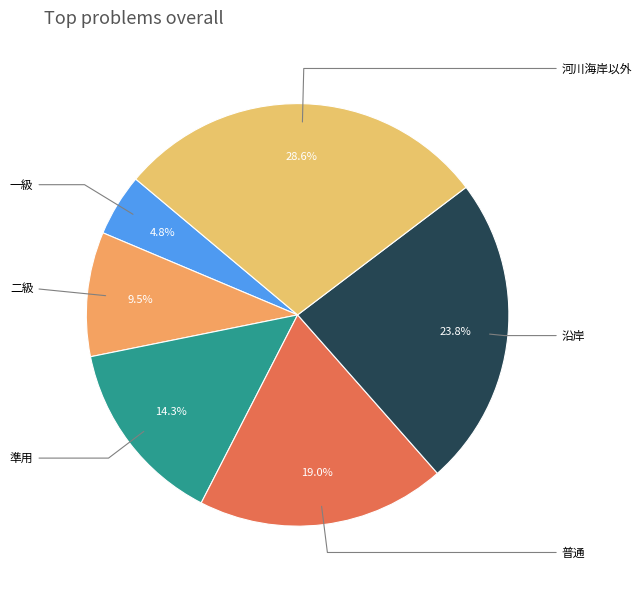

Count the number of slices in the pie.

6